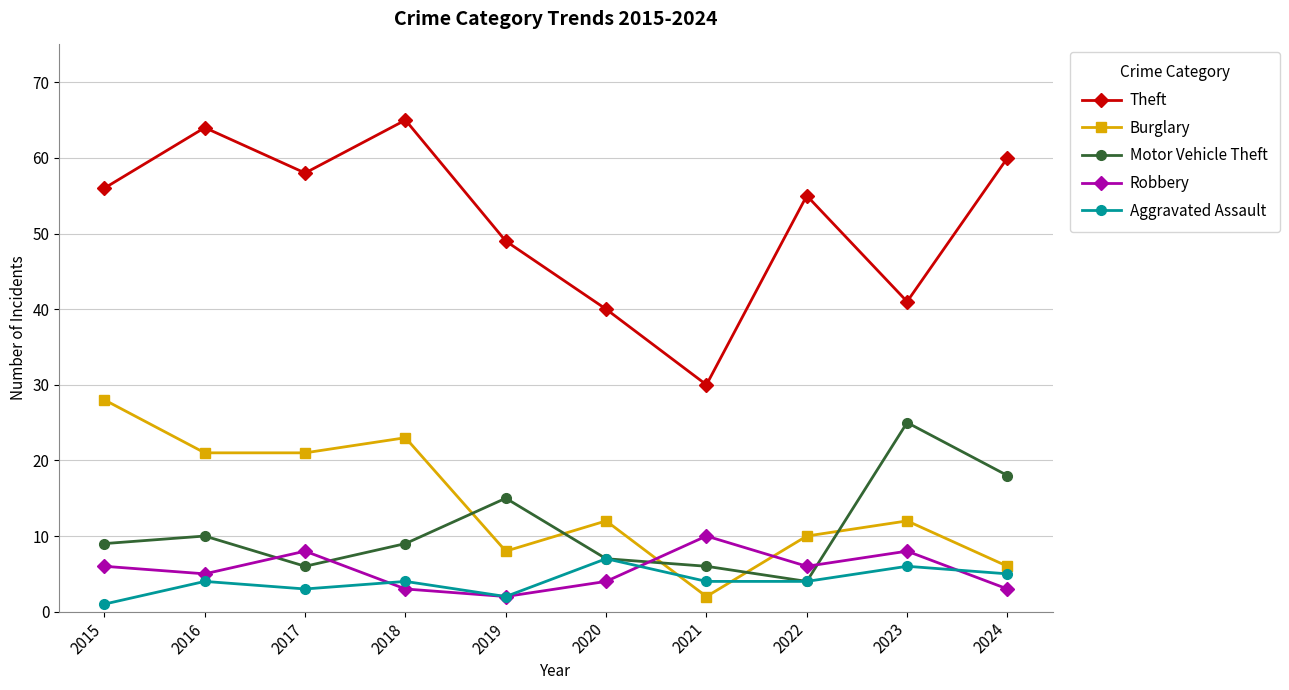

True or false: Aggravated Assault has more than 0 interior local peaks.

True